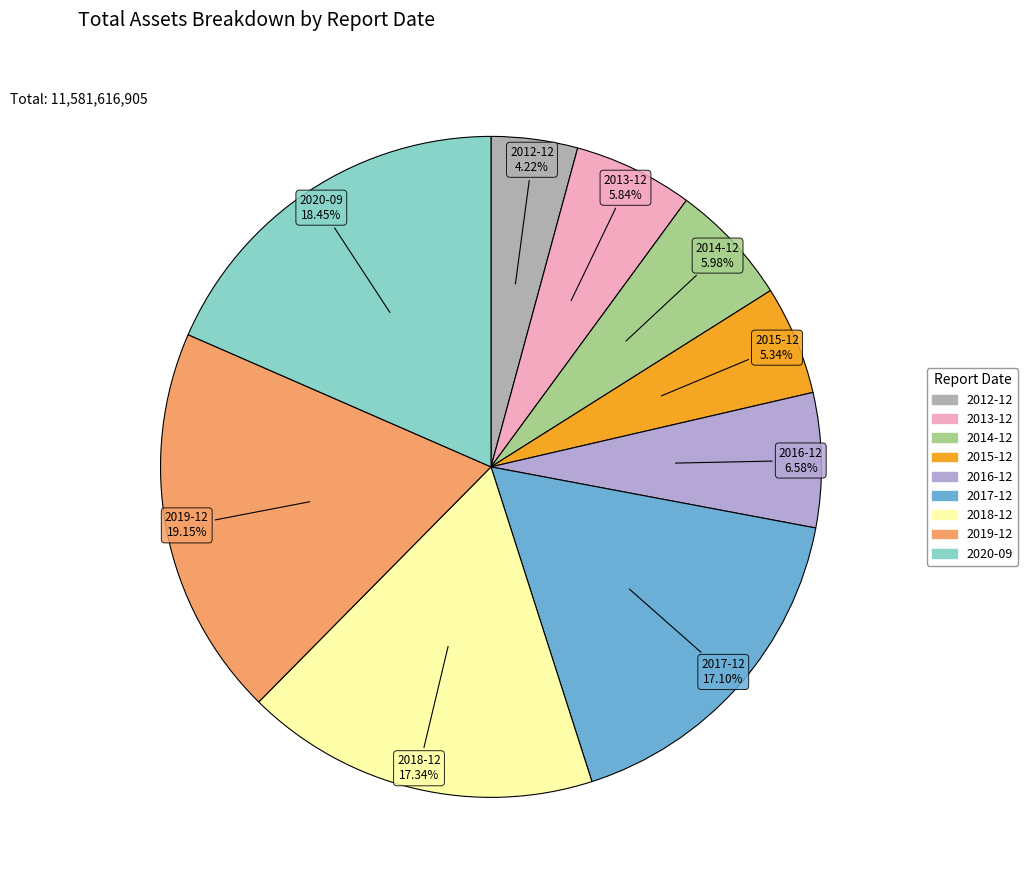

Count the number of slices in the pie.

9